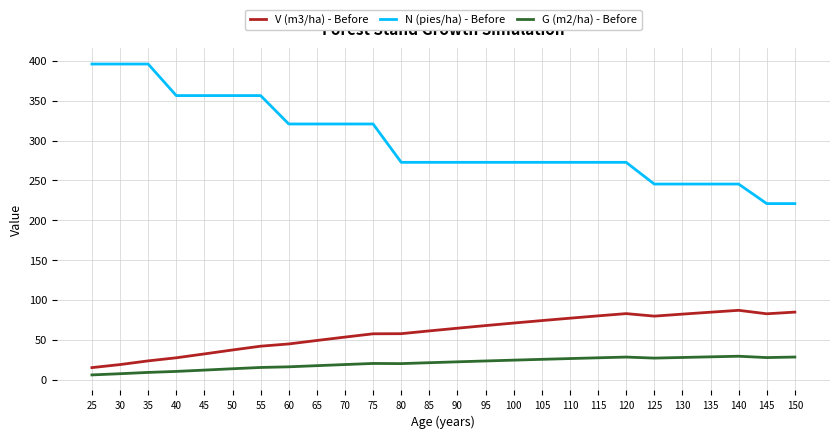

Which series has the largest total across all categories?

N (pies/ha) - Before